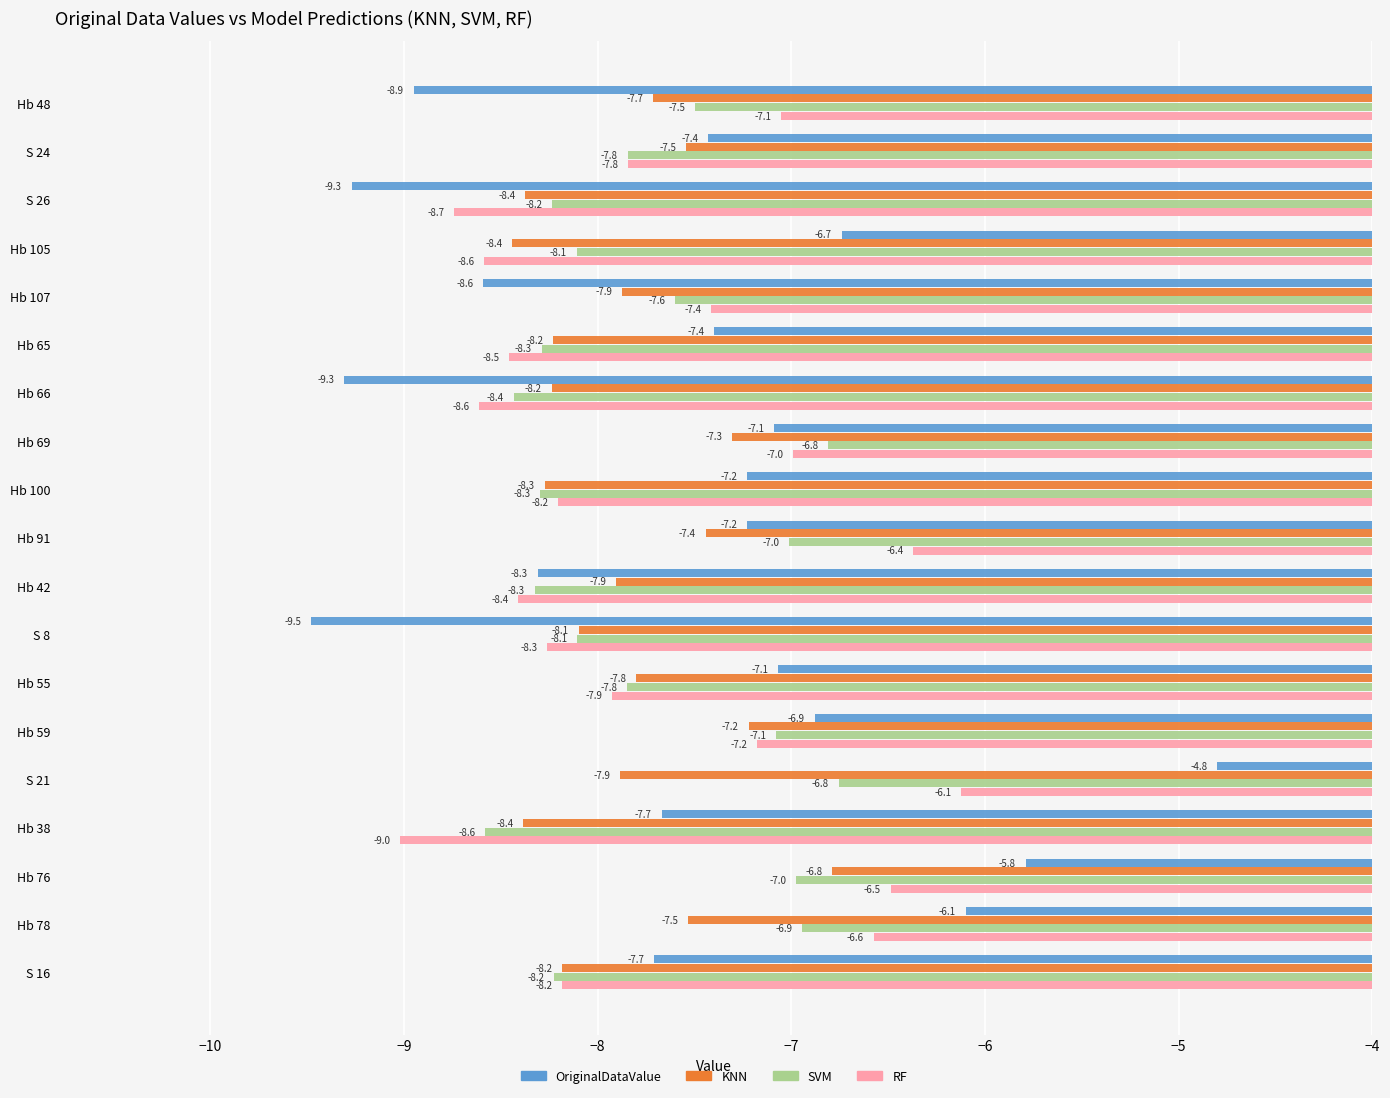

Which series changed the most between S 26 and Hb 38?

OriginalDataValue